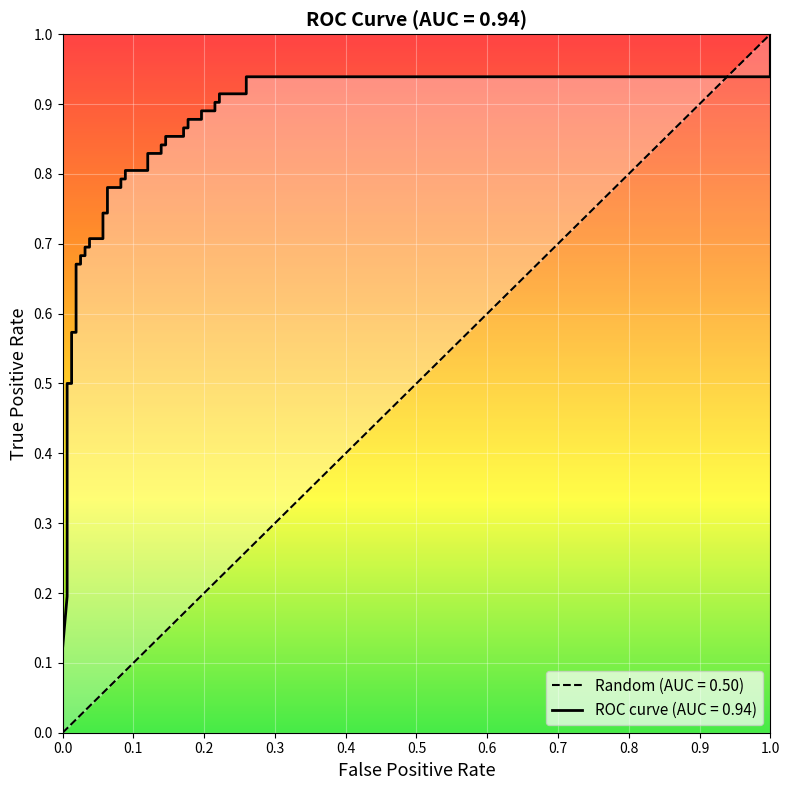

Reading left to right, transcribe all the data shown in this chart.

tpr: 0=0.1	1=0.2	2=0.5	3=0.5	4=0.6	5=0.6	6=0.7	7=0.7	8=0.7	9=0.7	10=0.7	11=0.7	12=0.7	13=0.7	14=0.7	15=0.7	16=0.8	17=0.8	18=0.8	19=0.8	20=0.8	21=0.8	22=0.8	23=0.8	24=0.8	25=0.8	26=0.9	27=0.9	28=0.9	29=0.9	30=0.9	31=0.9	32=0.9	33=0.9	34=0.9	35=0.9	36=0.9	37=0.9	38=0.9	39=0.9
diagonal: 0=0.0	1=0.0	2=0.0	3=0.0	4=0.0	5=0.0	6=0.0	7=0.0	8=0.0	9=0.0	10=0.0	11=0.0	12=0.0	13=0.1	14=0.1	15=0.1	16=0.1	17=0.1	18=0.1	19=0.1	20=0.1	21=0.1	22=0.1	23=0.1	24=0.1	25=0.1	26=0.1	27=0.2	28=0.2	29=0.2	30=0.2	31=0.2	32=0.2	33=0.2	34=0.2	35=0.2	36=0.2	37=0.3	38=0.3	39=1.0